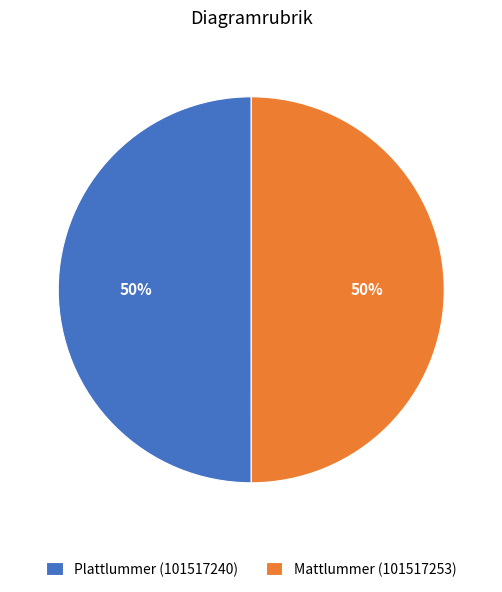

Is it true that Plattlummer (101517240) is 50% of the pie?

True